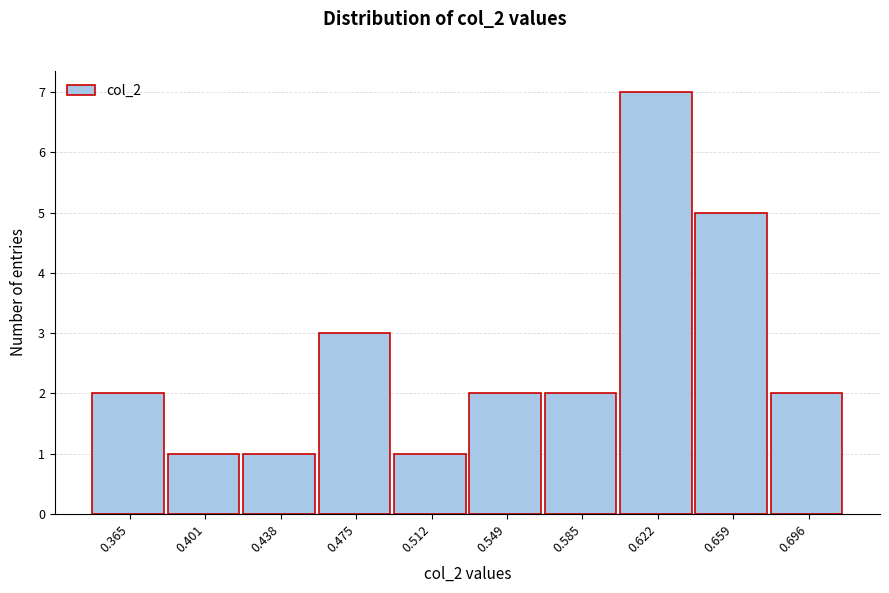

Reading left to right, transcribe this chart: for each bar, give the range it covers on the x-axis and its height. Neither the bar edges nor the heights are printed on the chart, so give them approximately, as read against the axes.

0.345 to 0.385: 2
0.385 to 0.420: 1
0.420 to 0.455: 1
0.455 to 0.495: 3
0.495 to 0.530: 1
0.530 to 0.565: 2
0.565 to 0.605: 2
0.605 to 0.640: 7
0.640 to 0.675: 5
0.675 to 0.715: 2